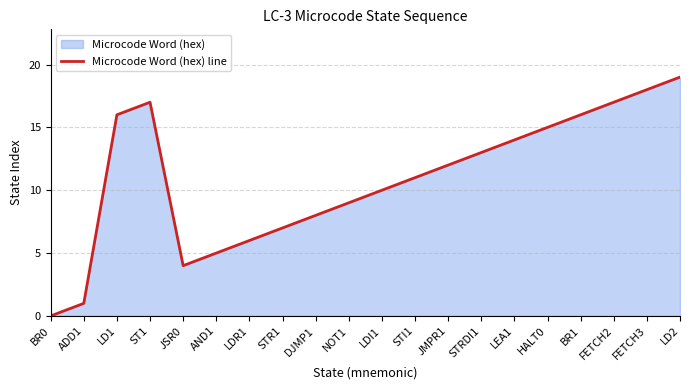

Reading left to right, list all the values displayed in this chart.

0	1	16	17	4	5	6	7	8	9	10	11	12	13	14	15	16	17	18	19